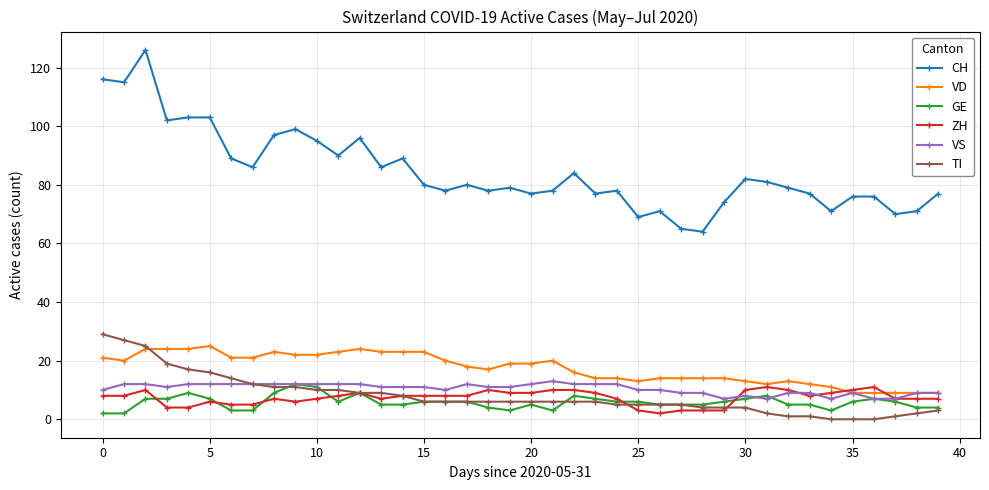

What is the maximum value for TI?

29